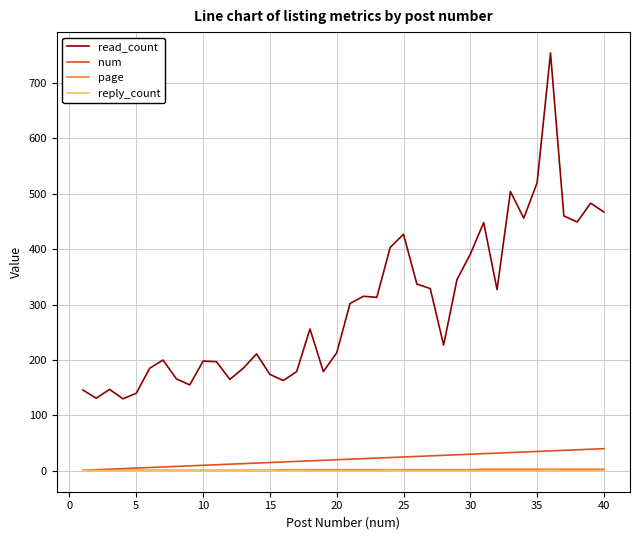

Which series has the largest total across all categories?

read_count